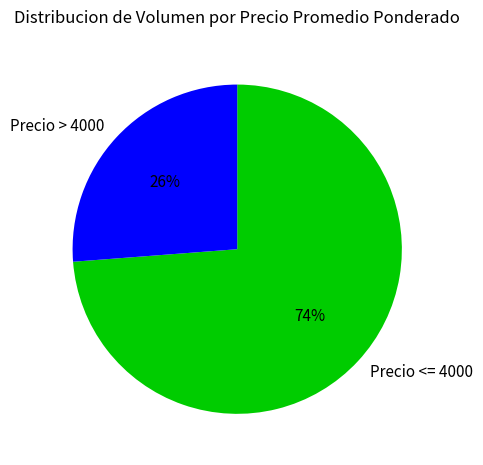

Approximately how many times larger is the value at Precio <= 4000 compared to Precio > 4000?

2.8